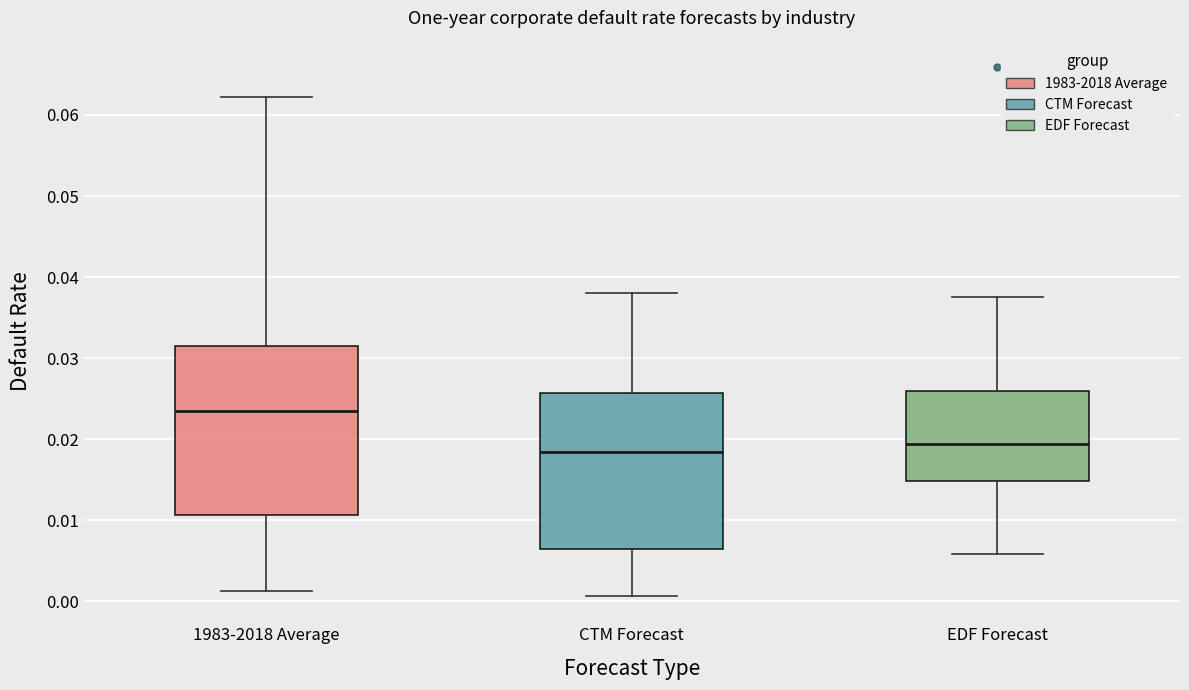

Where does the upper whisker of the box for EDF Forecast end on the y-axis? The values are not printed on the chart, so give them approximately, as read against the axis.

0.038